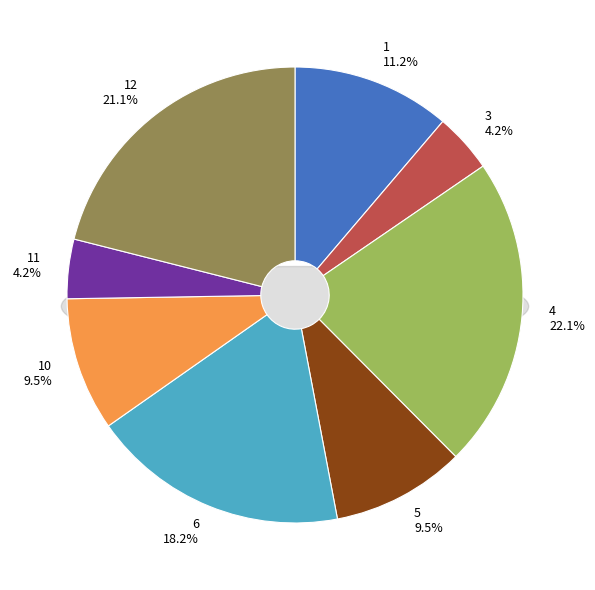

What is the smallest slice in the pie chart?

3